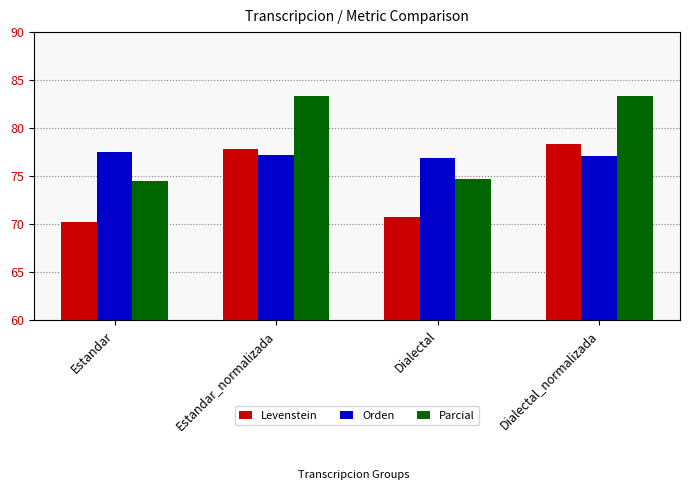

Rank the series at Estandar from lowest to highest value.

Levenstein, Parcial, Orden